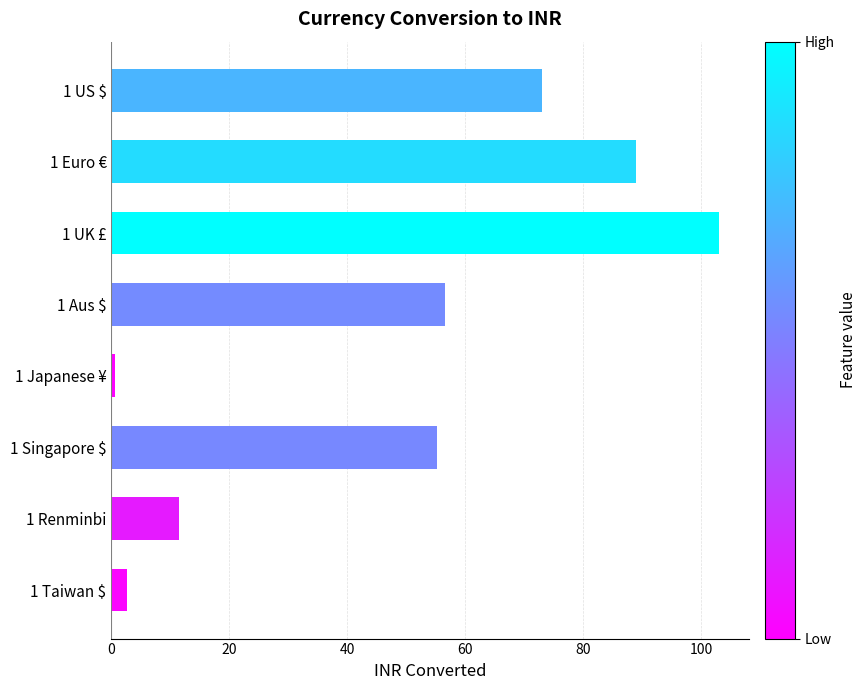

List the labels in order of value, largest first.

1 UK £, 1 Euro €, 1 US $, 1 Aus $, 1 Singapore $, 1 Renminbi, 1 Taiwan $, 1 Japanese ¥